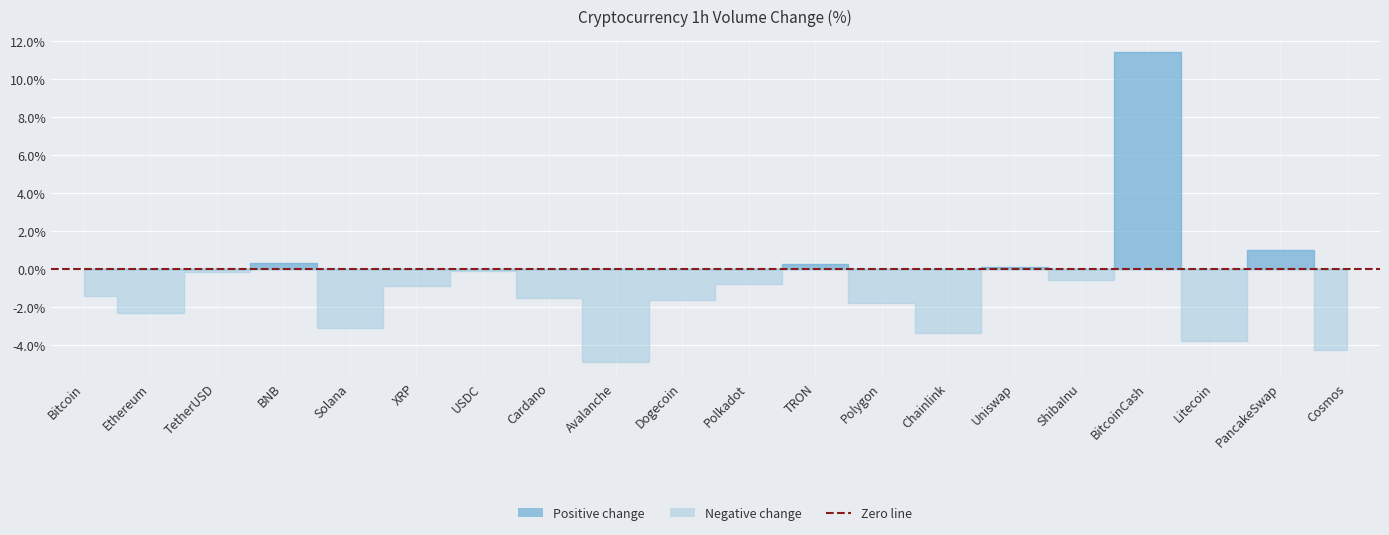

What position from the right is TetherUSD?

18